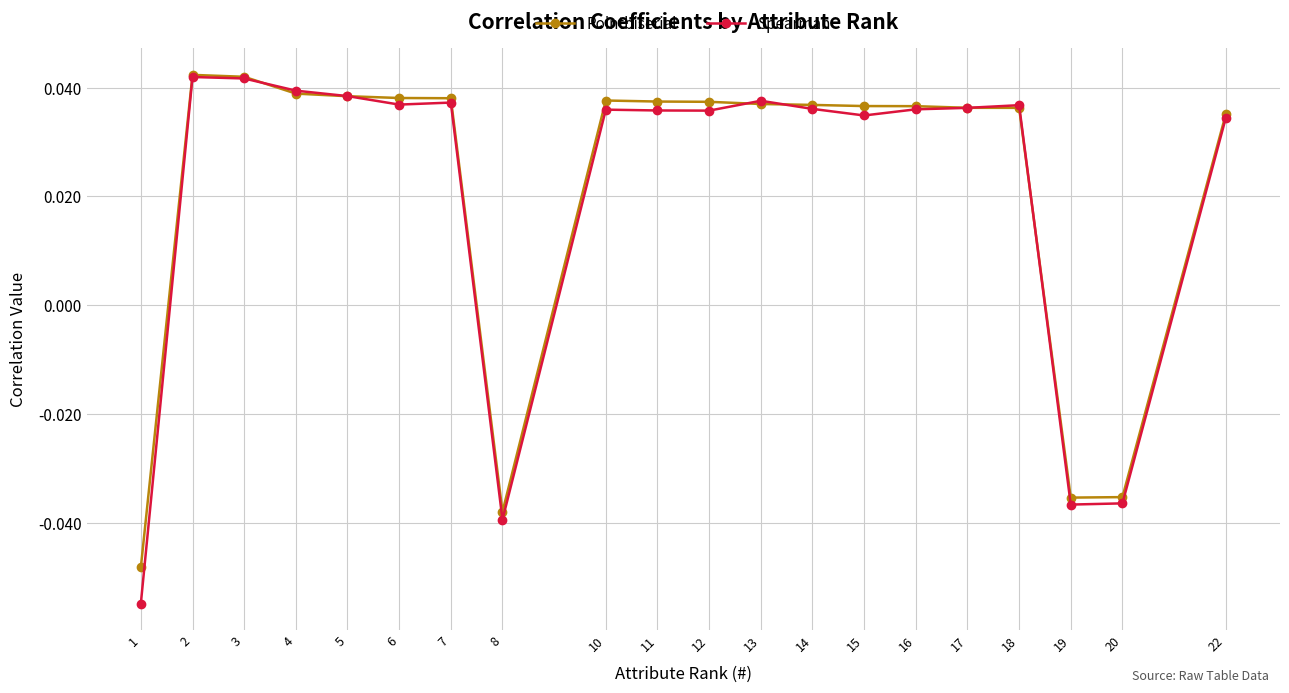

Between 10 and 19, which series saw the biggest shift?

Pointbiserial